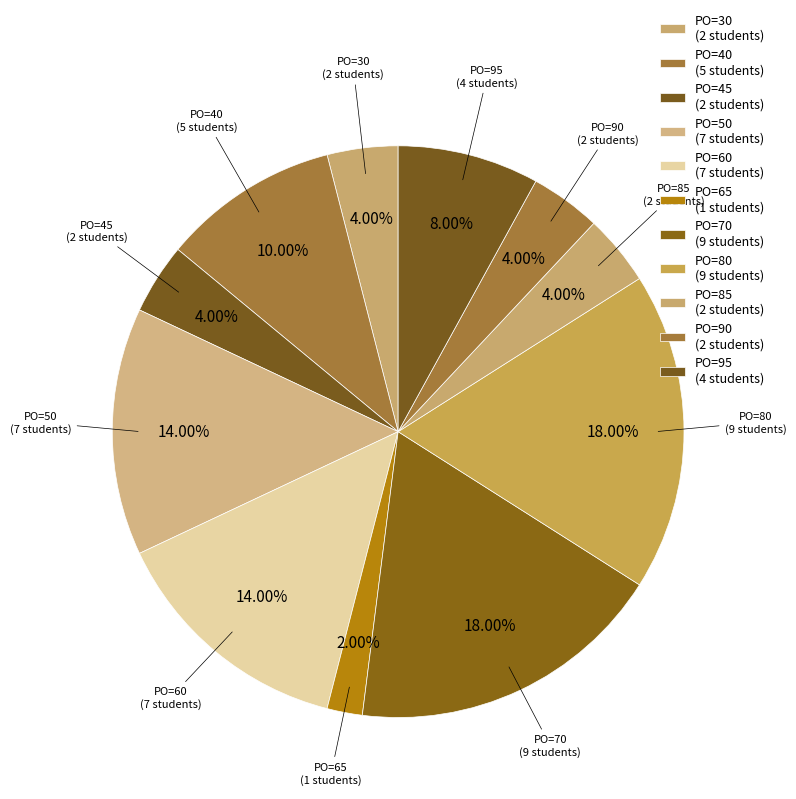

Count the number of slices in the pie.

11